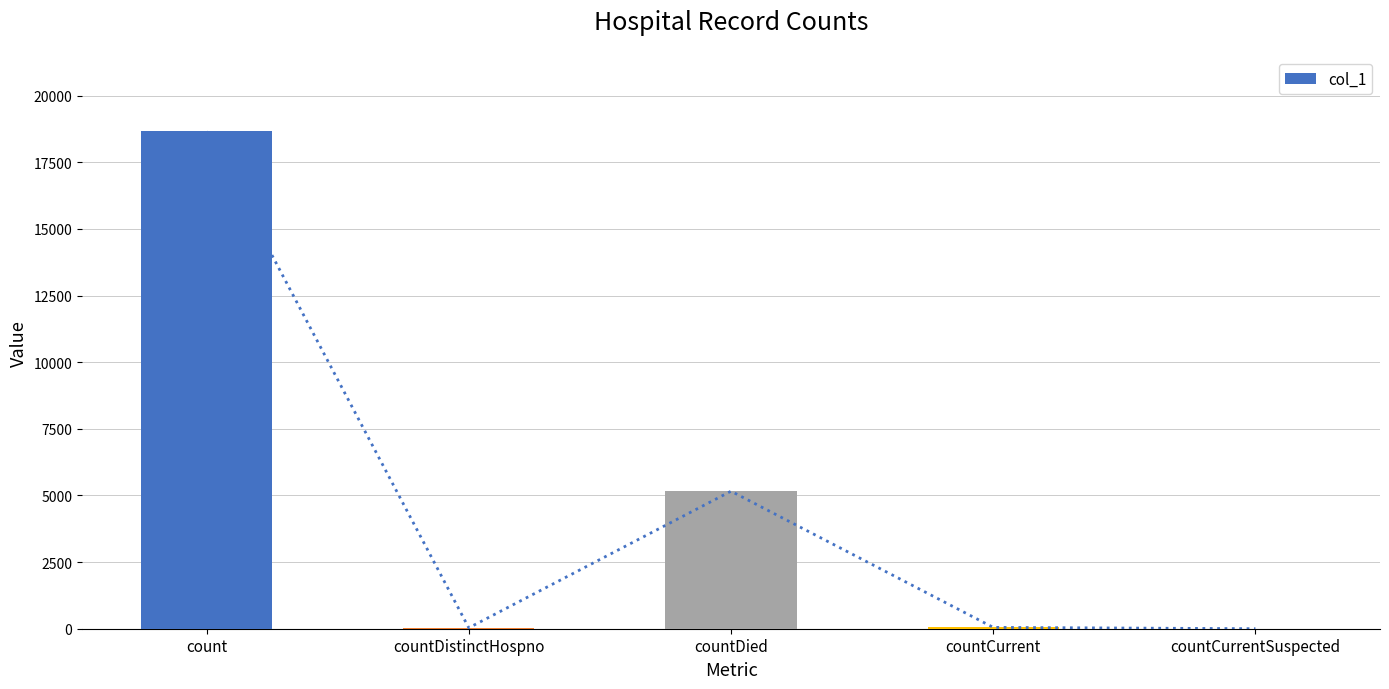

How many values are below 50?

2